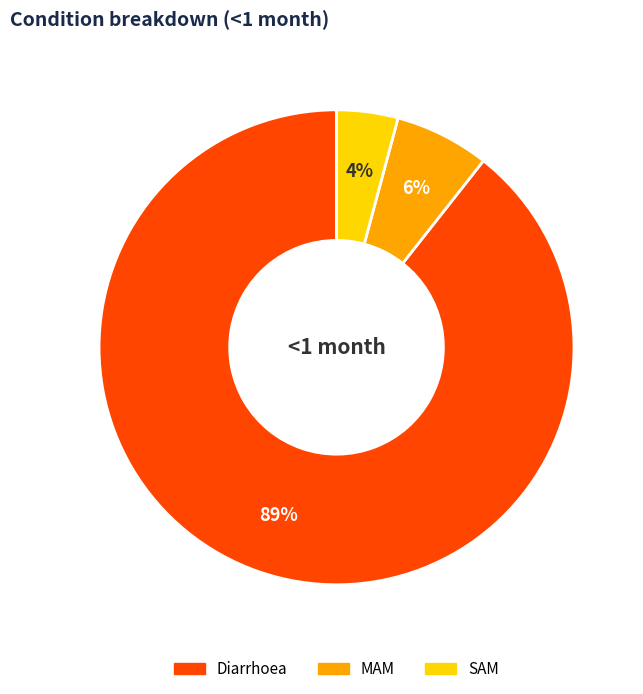

Which category has the smallest portion of the pie?

SAM